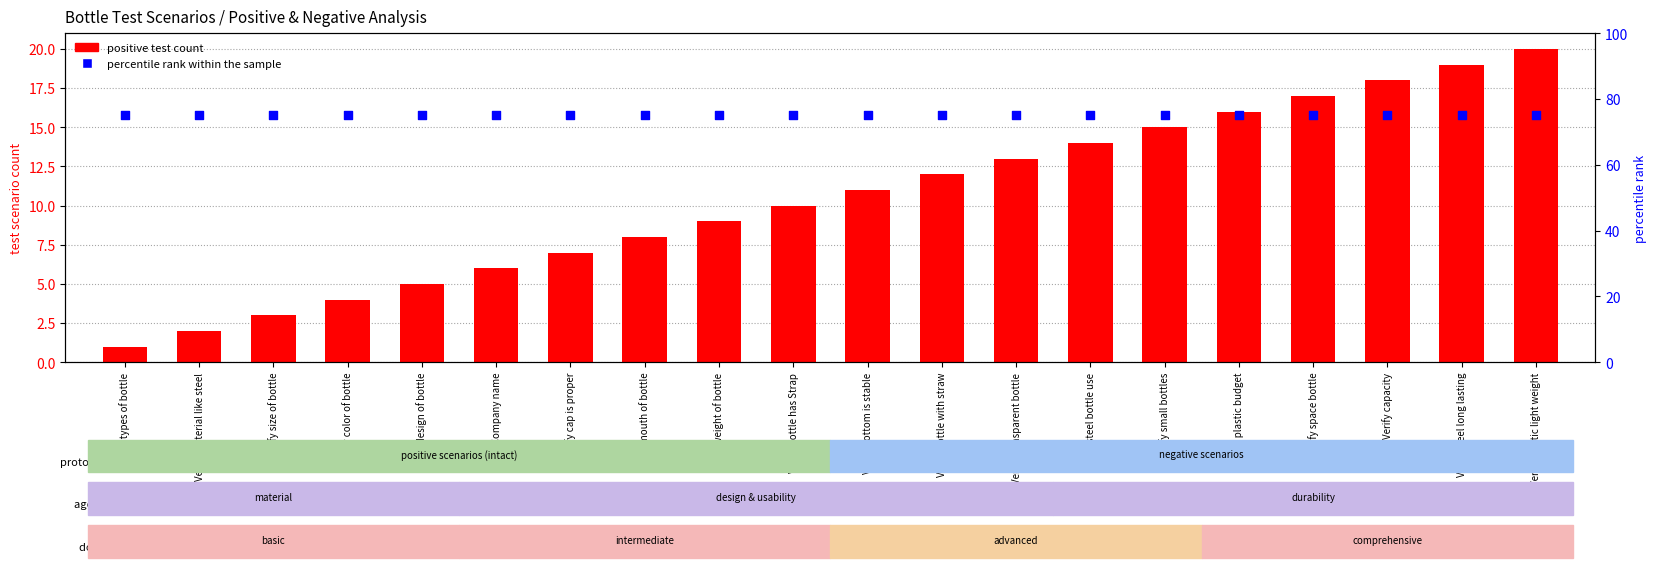

At how many categories does at least one series exceed 58?

20